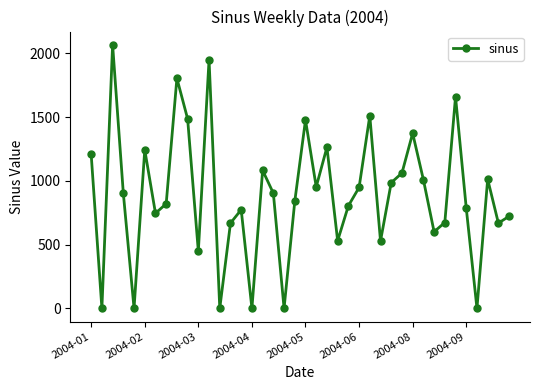

Does the chart have visible grid lines?

No